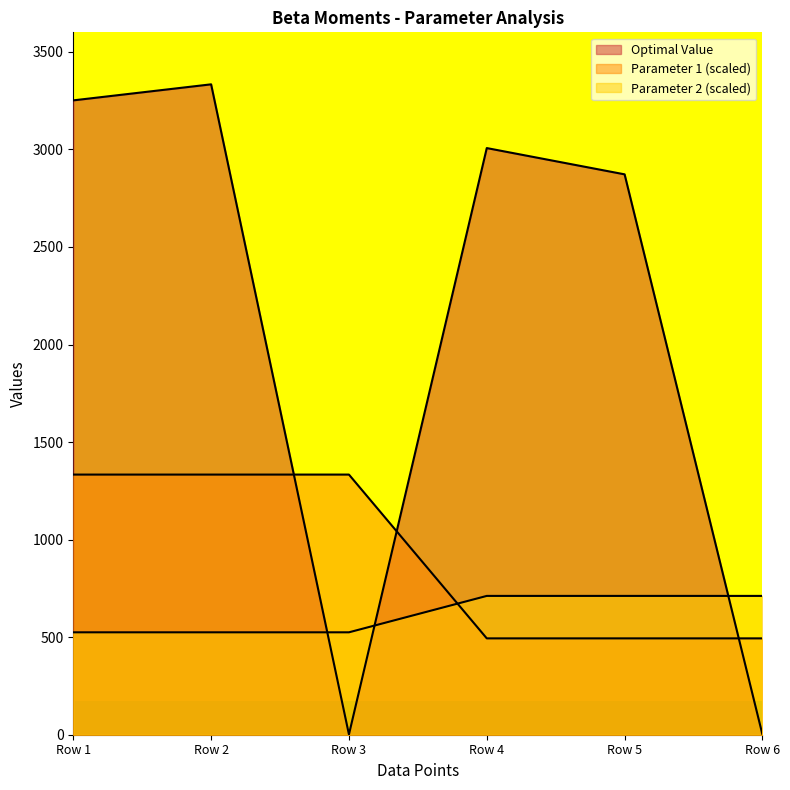

What are all the series names shown in the legend?

Optimal Value, Parameter 1, Parameter 2